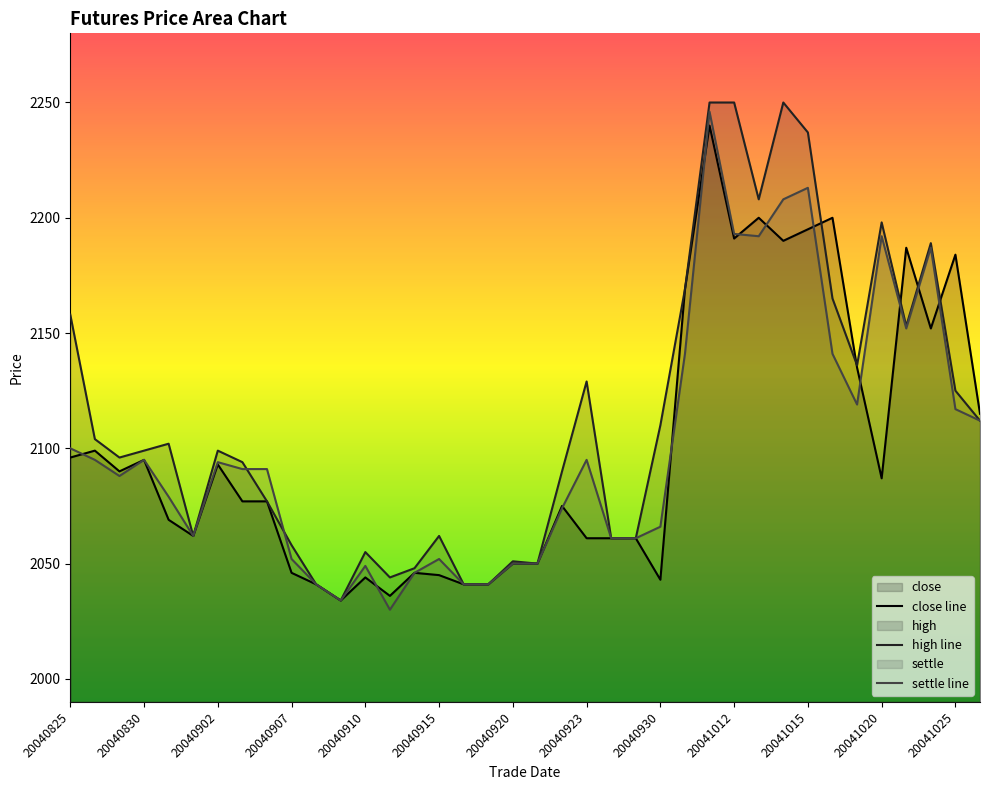

Which label corresponds to the largest value in the chart?

20041011